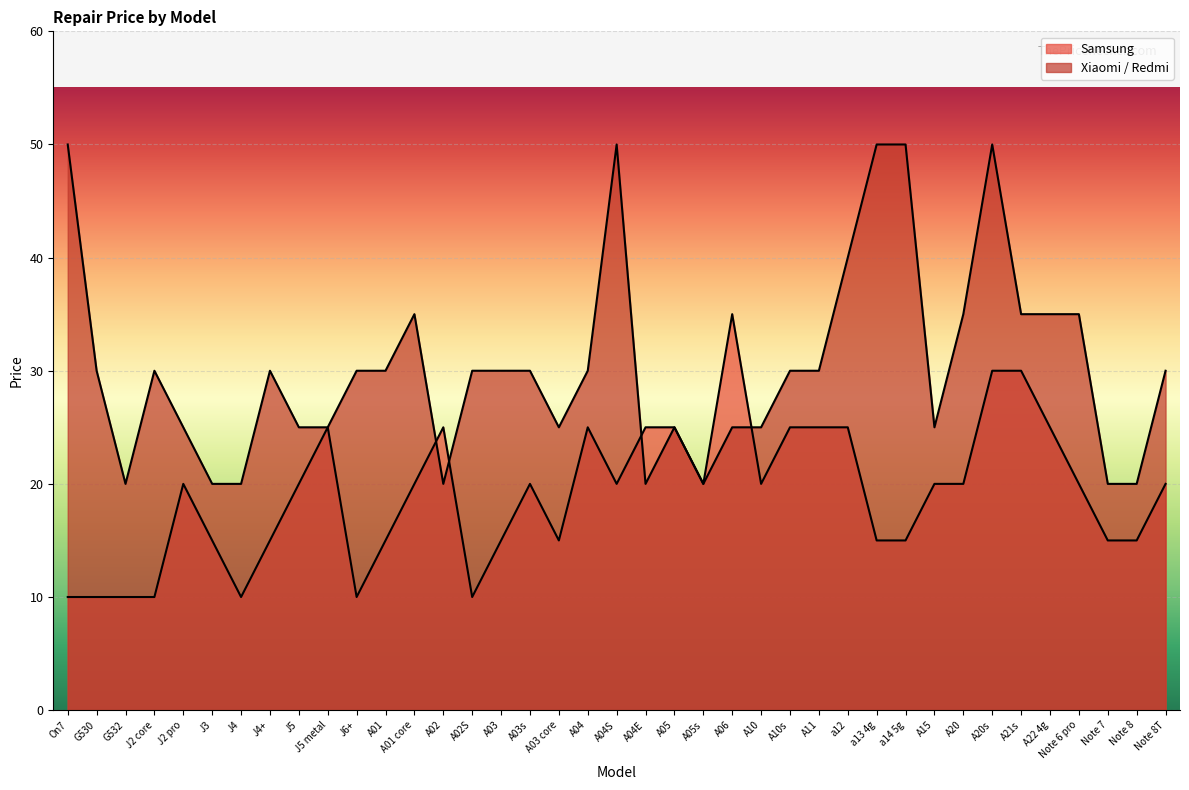

At how many categories does at least one series exceed 10?

39